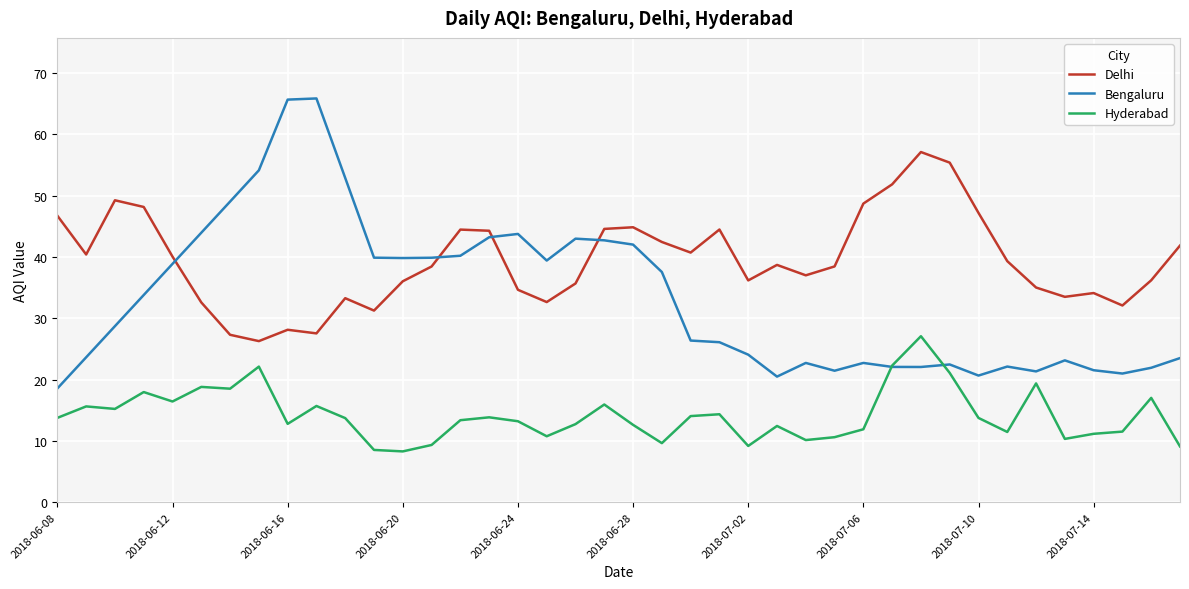

True or false: Delhi and Hyderabad intersect in this chart.

False